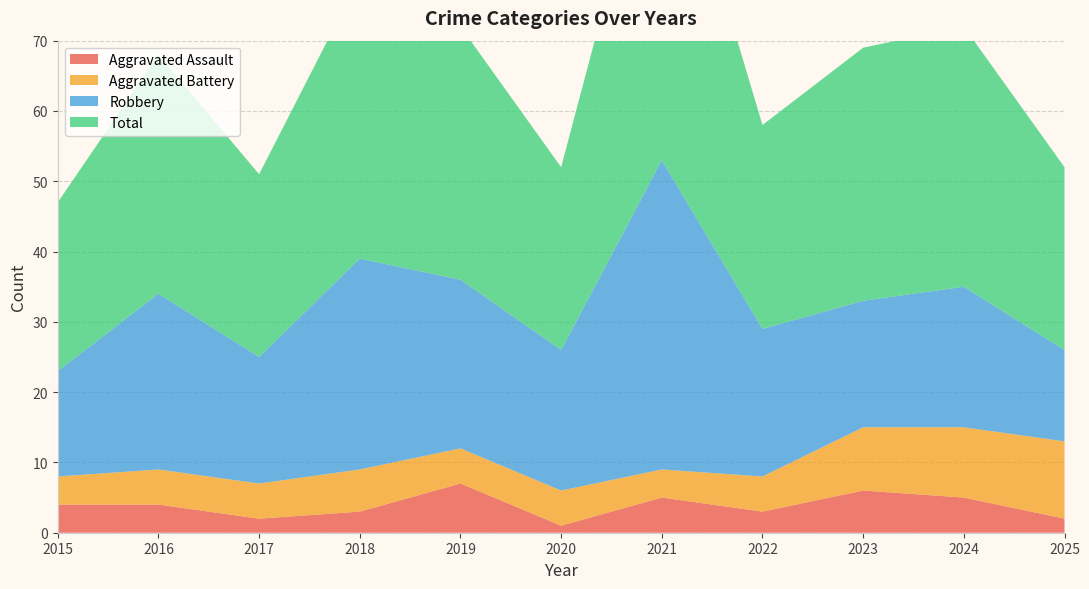

Reading left to right, transcribe all the data shown in this chart.

Aggravated Assault: 2015=4	2016=4	2017=2	2018=3	2019=7	2020=1	2021=5	2022=3	2023=6	2024=5	2025=2
Aggravated Battery: 2015=4	2016=5	2017=5	2018=6	2019=5	2020=5	2021=4	2022=5	2023=9	2024=10	2025=11
Robbery: 2015=15	2016=25	2017=18	2018=30	2019=24	2020=20	2021=44	2022=21	2023=18	2024=20	2025=13
Total: 2015=24	2016=34	2017=26	2018=40	2019=36	2020=26	2021=53	2022=29	2023=36	2024=37	2025=26